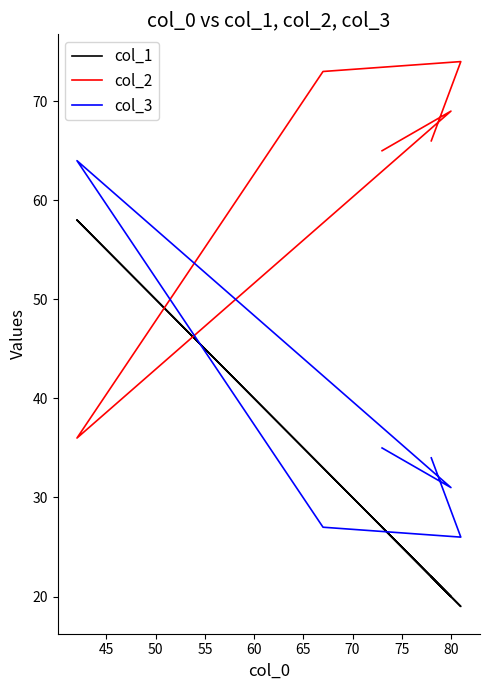

How many data points in col_2 are above 69?

2